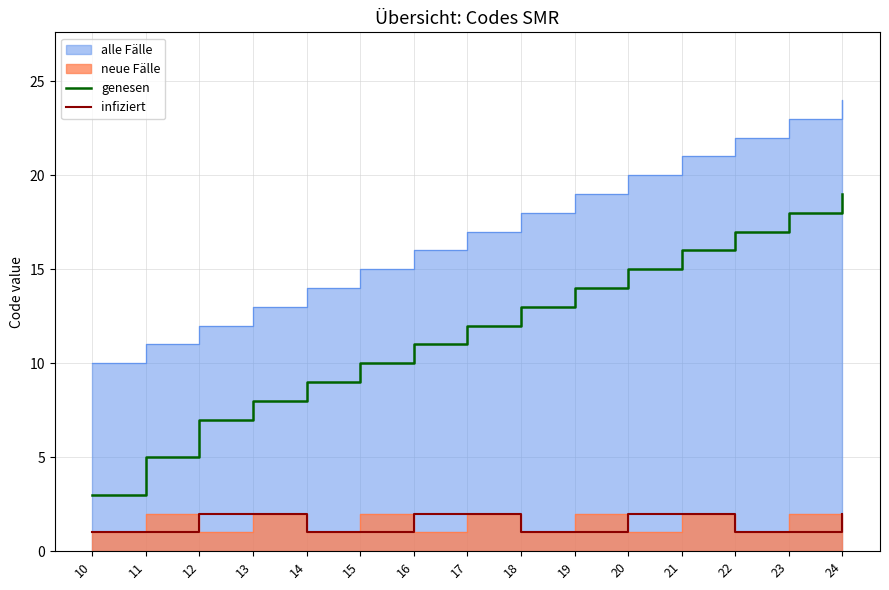

List the labels in order of genesen value, smallest first.

10, 11, 12, 13, 14, 15, 16, 17, 18, 19, 20, 21, 22, 23, 24